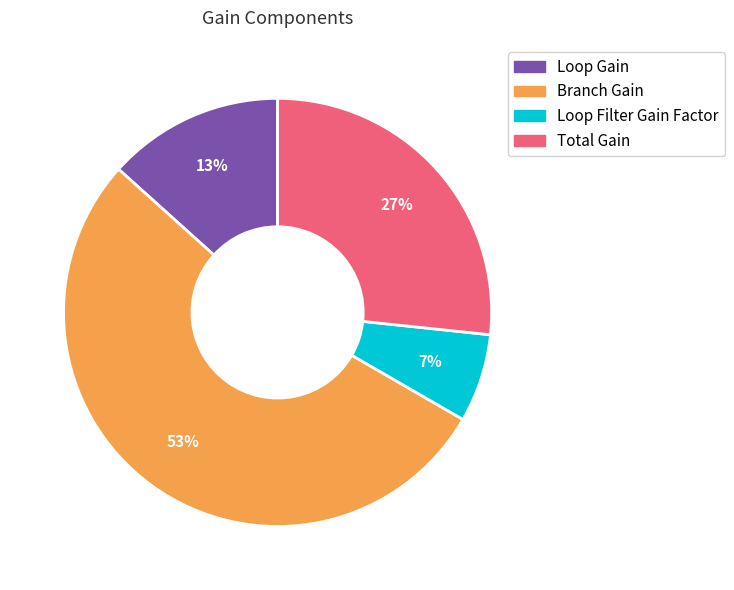

Is the sum of Total Gain and Loop Gain greater than half?

No